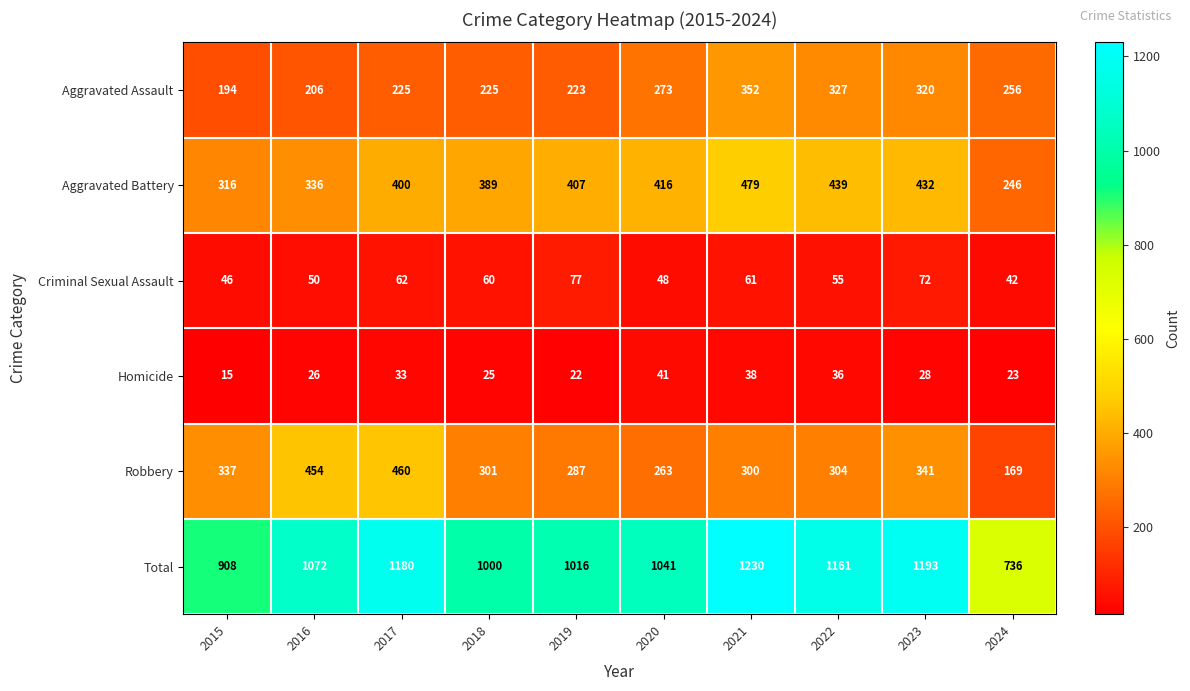

What is the difference between the Total values at 2023 and 2021?

37